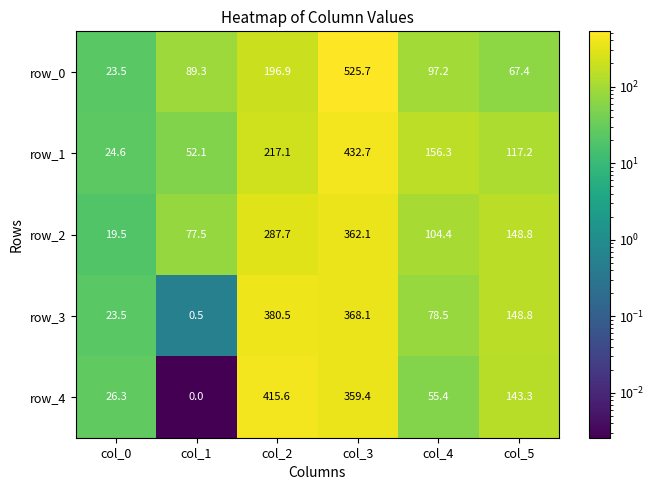

Reading left to right, what are all the values shown in this chart?

row_0: col_0=23.5	col_1=89.3	col_2=196.9	col_3=525.7	col_4=97.2	col_5=67.4
row_1: col_0=24.6	col_1=52.1	col_2=217.1	col_3=432.7	col_4=156.3	col_5=117.2
row_2: col_0=19.5	col_1=77.5	col_2=287.7	col_3=362.1	col_4=104.4	col_5=148.8
row_3: col_0=23.5	col_1=0.5	col_2=380.5	col_3=368.1	col_4=78.5	col_5=148.8
row_4: col_0=26.3	col_1=0.0	col_2=415.6	col_3=359.4	col_4=55.4	col_5=143.3